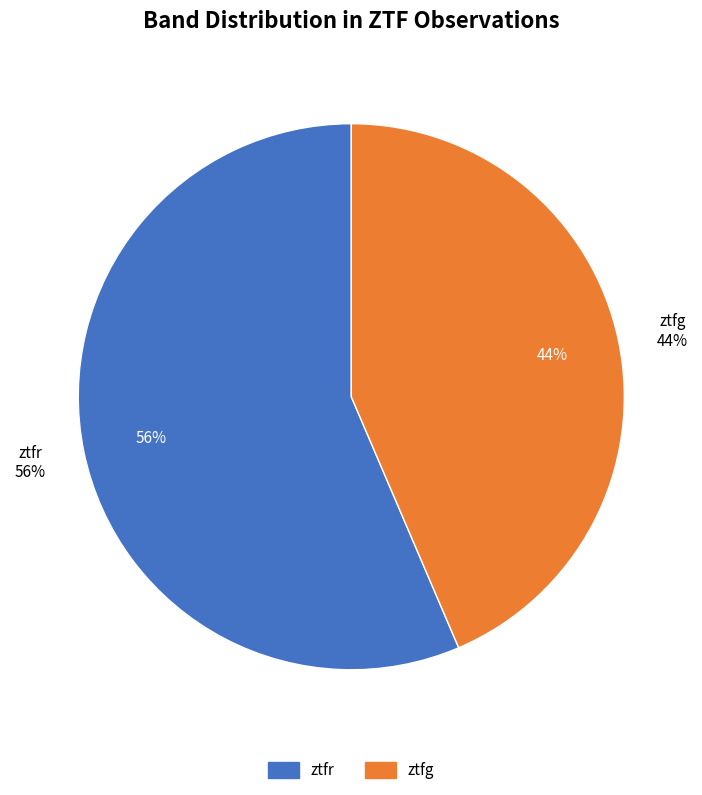

Does any single category account for the majority?

Yes